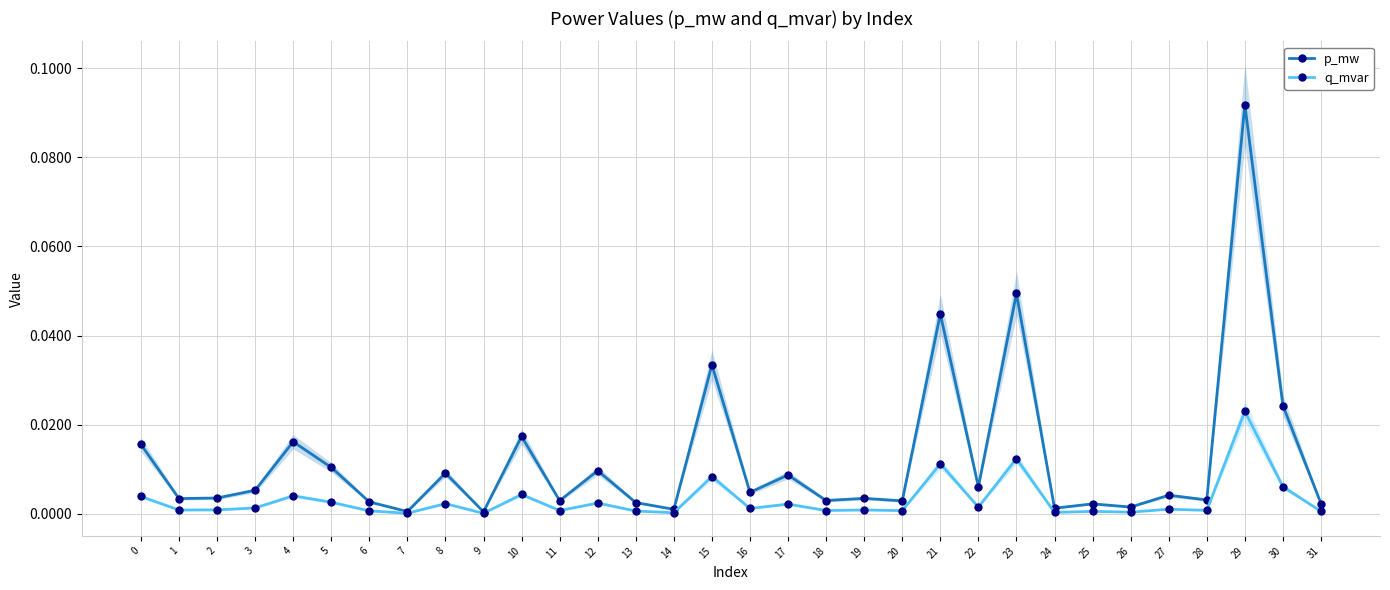

Between 11 and 14, which series saw the biggest shift?

p_mw